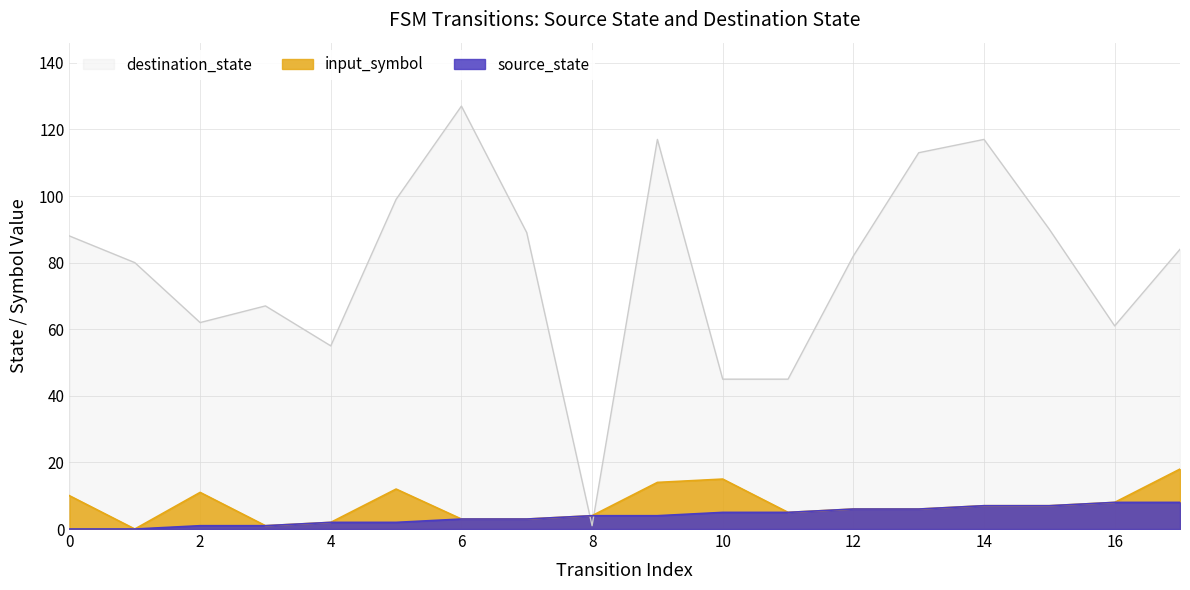

Count the number of data series in this chart.

3